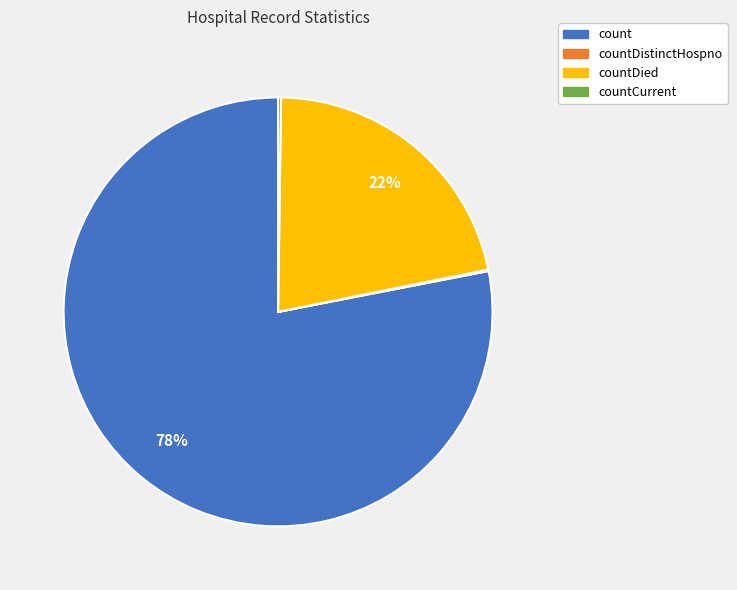

Does any single category account for the majority?

Yes